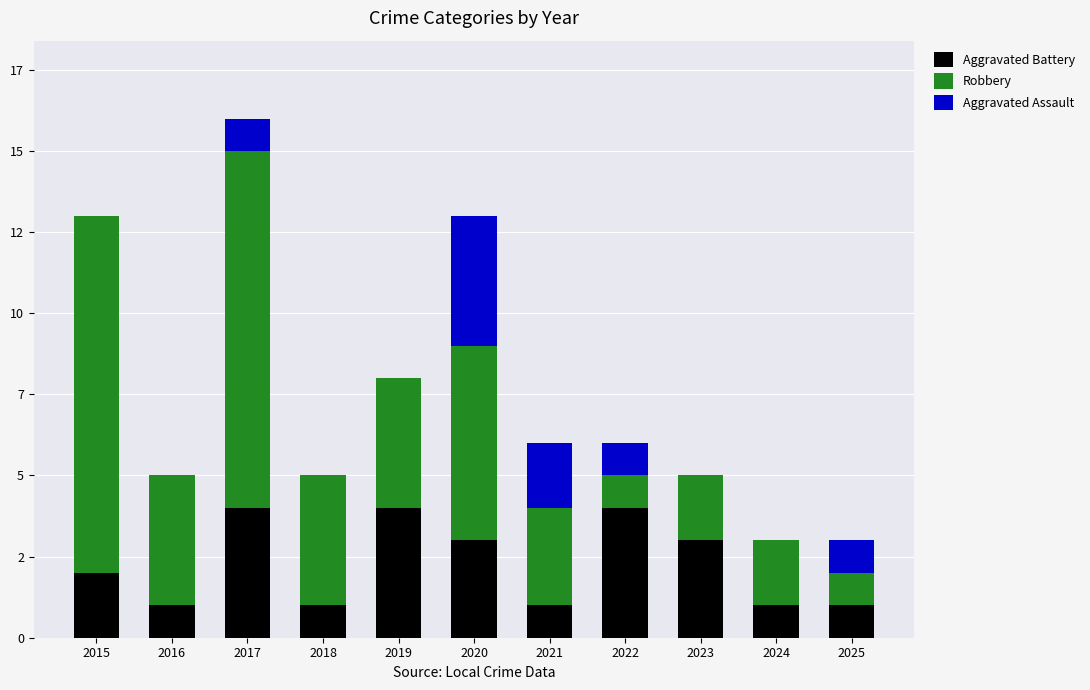

Are the bars grouped side by side (vs. stacked)?

No